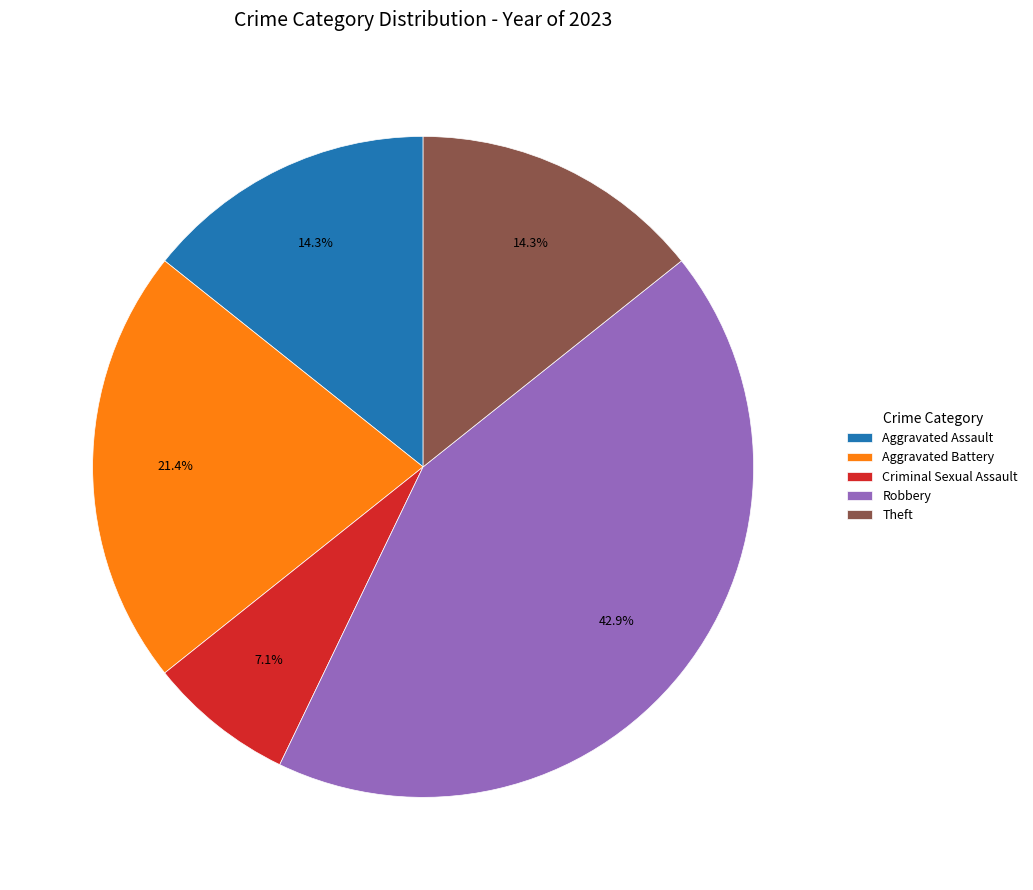

What is the largest slice in the pie chart?

Robbery